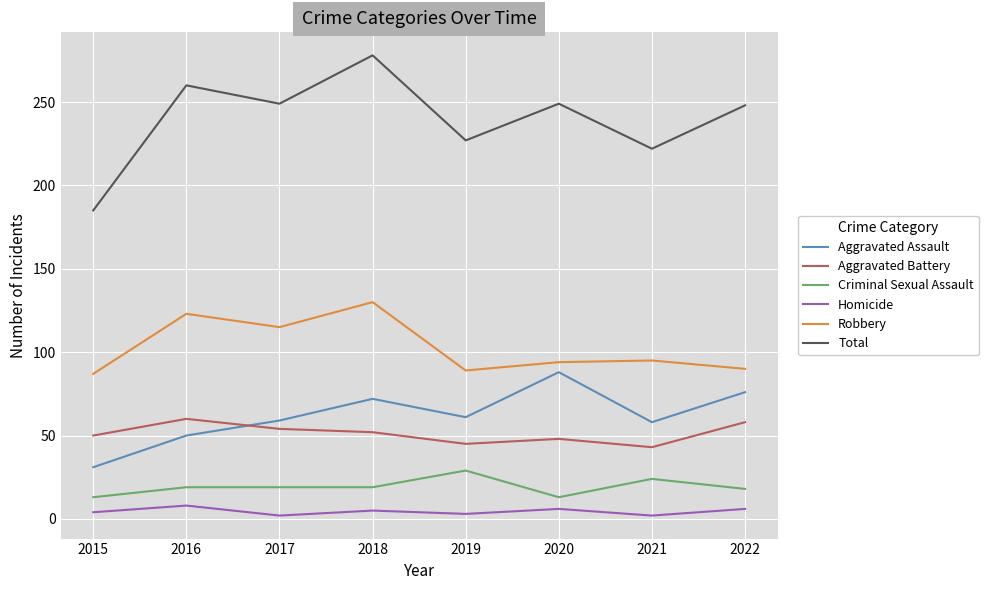

What is the average value of the Robbery series?

103